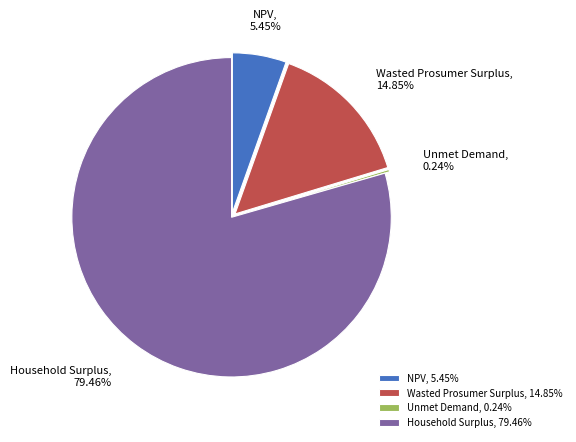

Is it true that NPV is 5% of the pie?

True